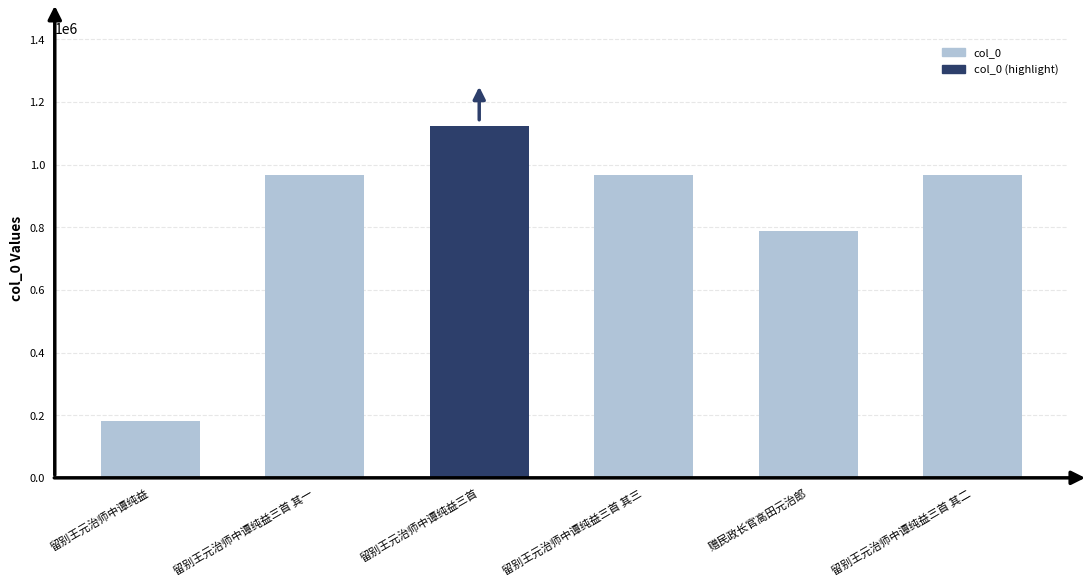

What is the label of the 3rd bar from the left?

留别王元治师中谭纯益三首